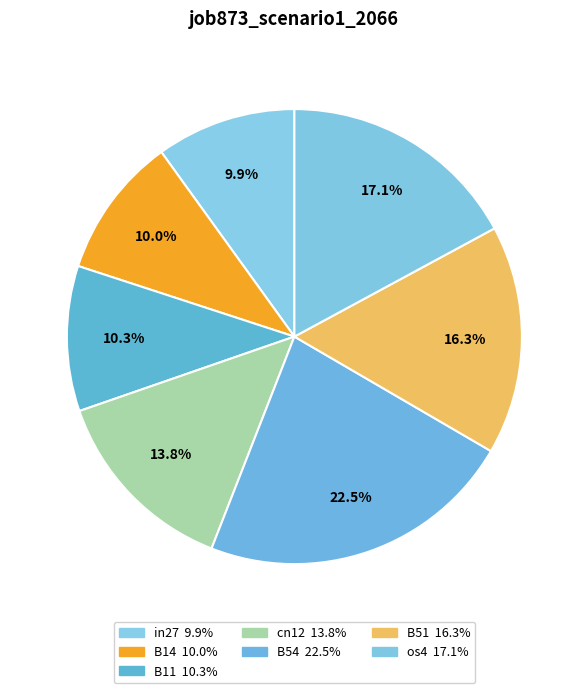

What is the smallest slice in the pie chart?

in27